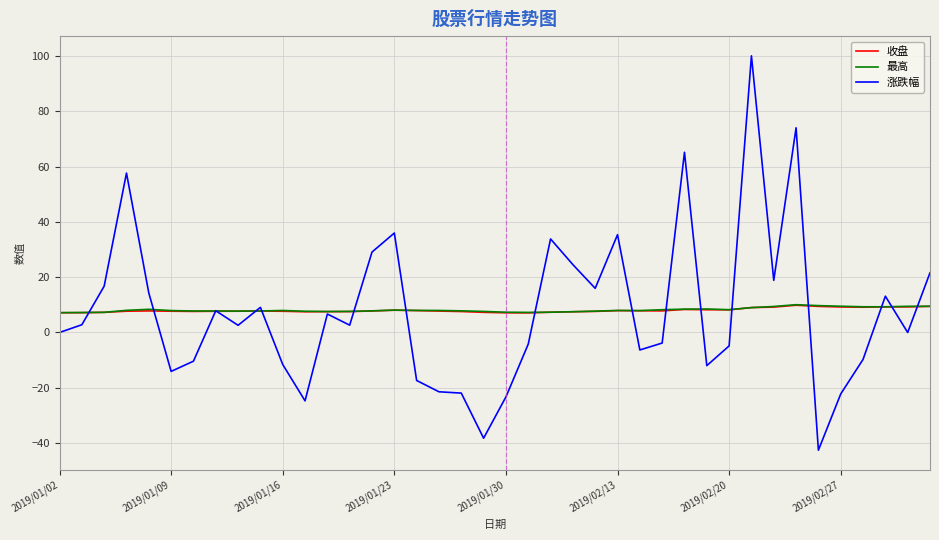

Which series has the widest spread of values?

涨跌幅